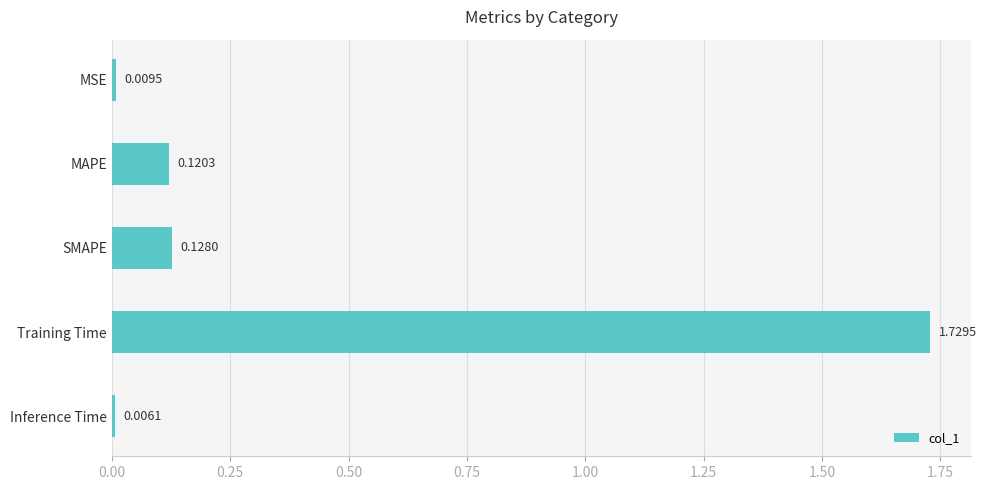

What is the label of the 4th bar from the top?

Training Time